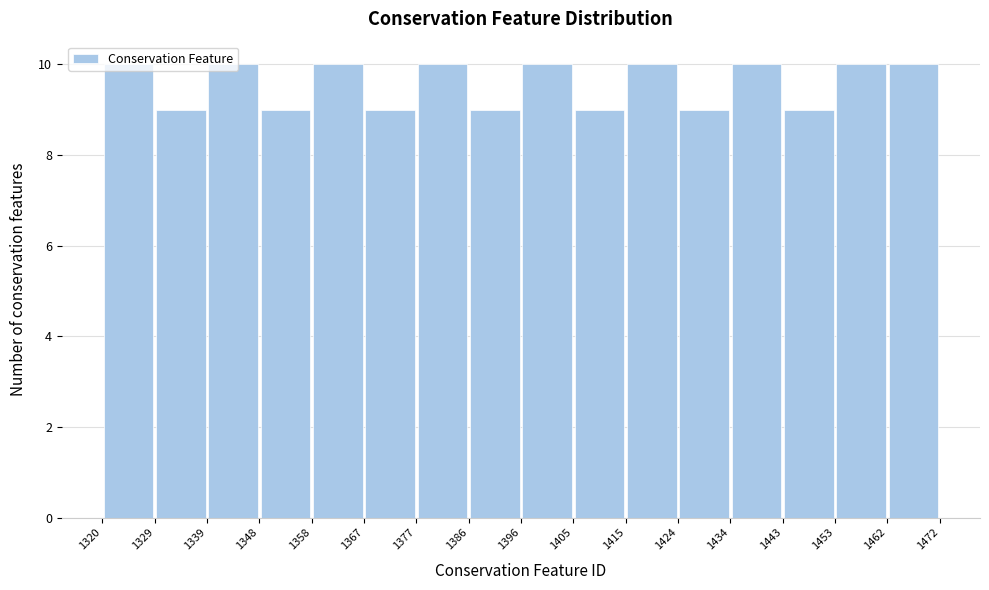

Reading left to right, transcribe this chart: for each bar, give the range it covers on the x-axis and its height. The values are not printed on the chart, so give them approximately, as read against the axis.

1320 to 1329: 10
1329 to 1339: 9
1339 to 1348: 10
1348 to 1358: 9
1358 to 1367: 10
1367 to 1377: 9
1377 to 1386: 10
1386 to 1396: 9
1396 to 1405: 10
1405 to 1415: 9
1415 to 1424: 10
1424 to 1434: 9
1434 to 1443: 10
1443 to 1453: 9
1453 to 1462: 10
1462 to 1472: 10